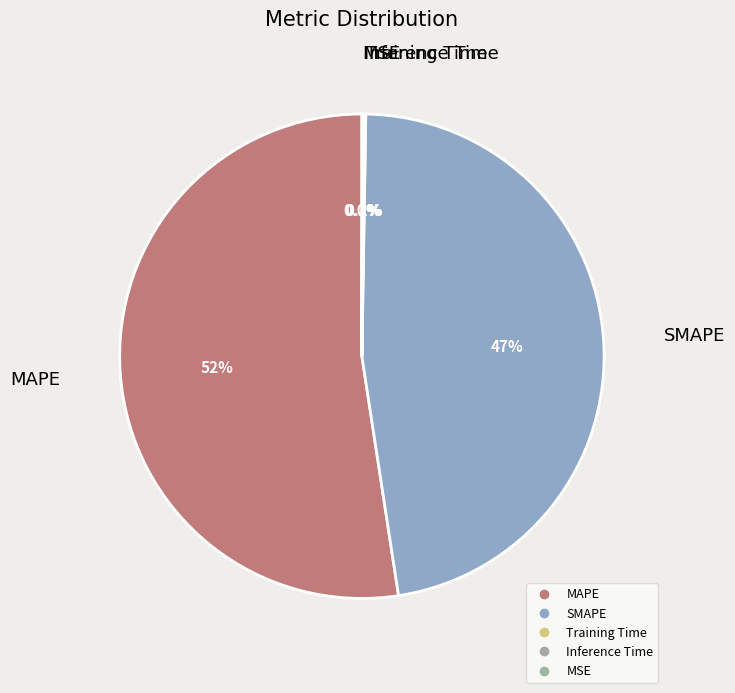

How many slices are in this pie chart?

5